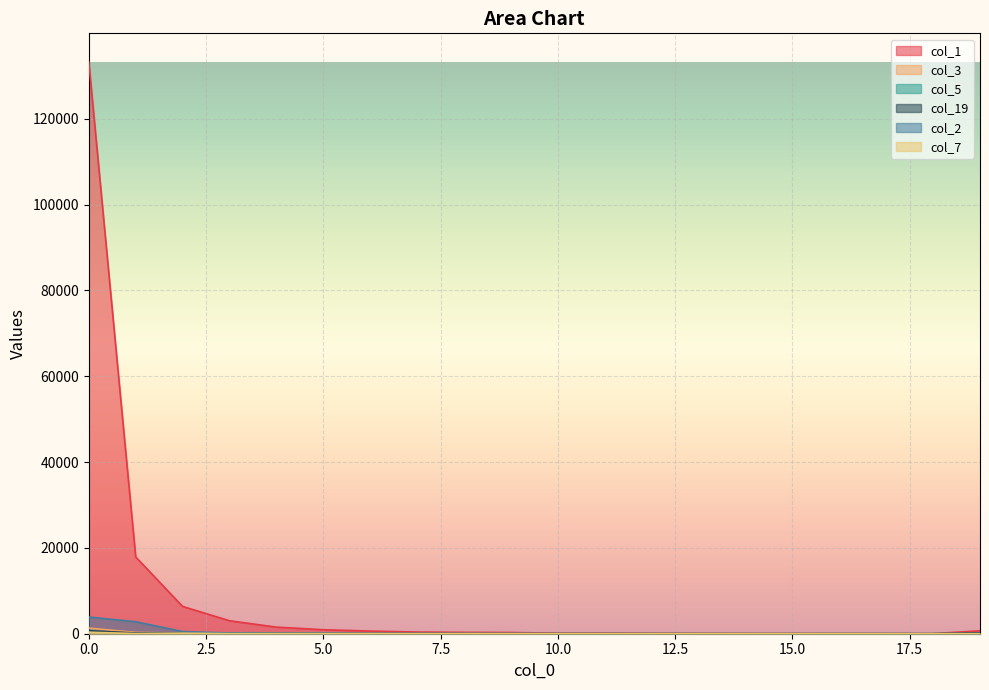

At which category does col_1 reach its first local valley?

10